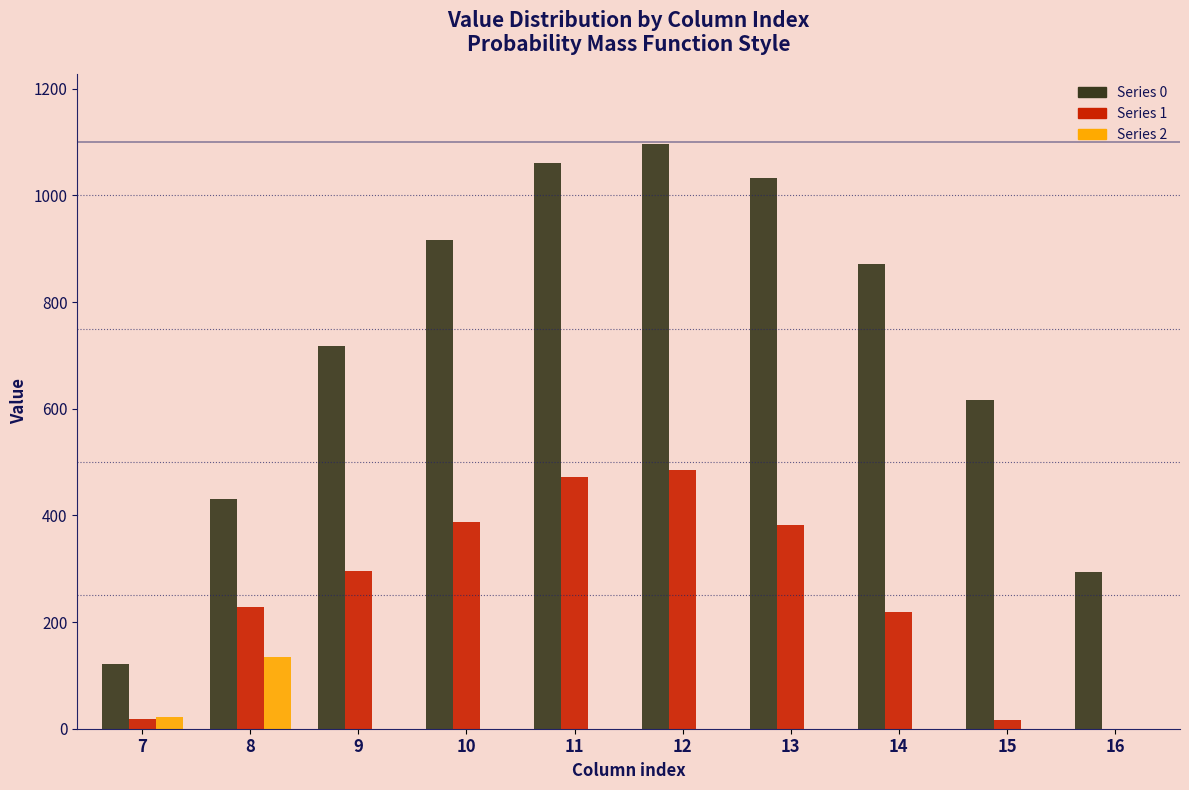

What is the total value across all series at 14?

1089.7